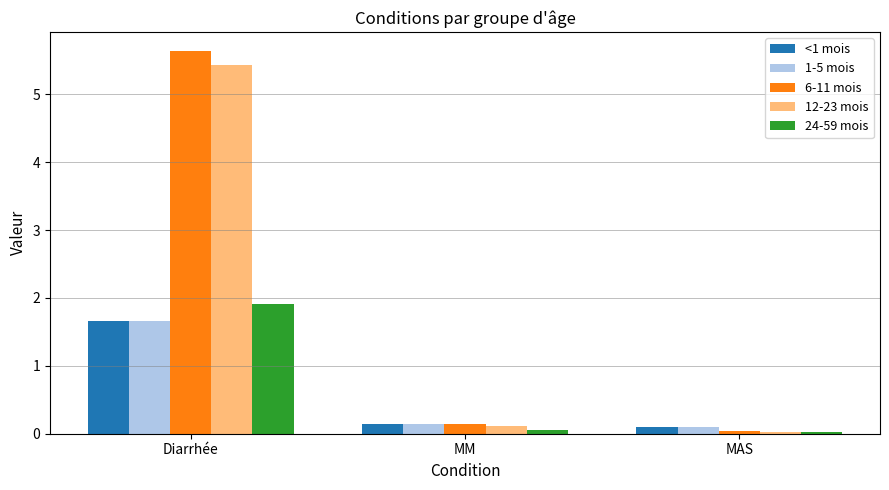

What is the total value across all series at MAS?

0.3